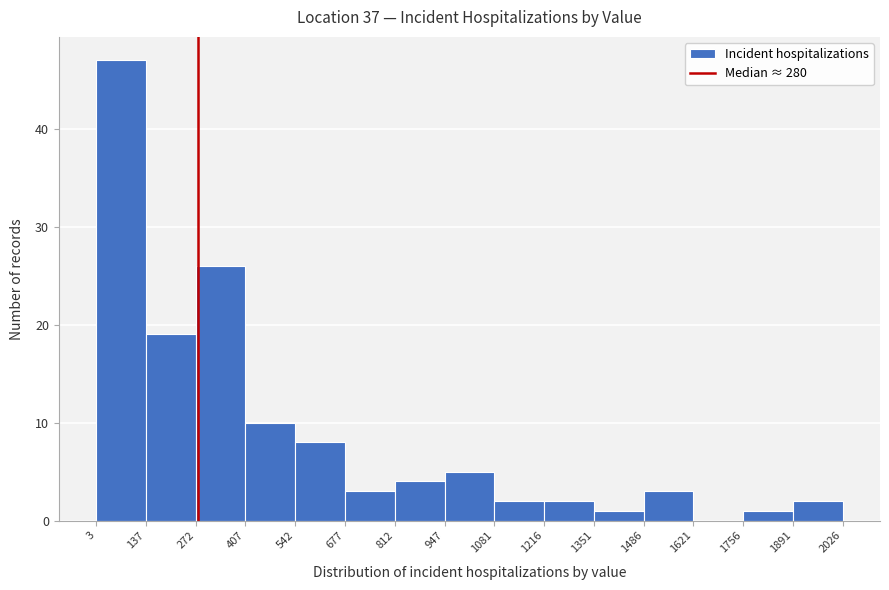

Reading left to right, list every bar in this chart as the range it spans on the x-axis followed by its height. The values are not printed on the chart, so give them approximately, as read against the axis.

3 to 137: 47
137 to 272: 19
272 to 407: 26
407 to 542: 10
542 to 677: 8
677 to 812: 3
812 to 947: 4
947 to 1081: 5
1081 to 1216: 2
1216 to 1351: 2
1351 to 1486: 1
1486 to 1621: 3
1621 to 1756: 0
1756 to 1891: 1
1891 to 2026: 2